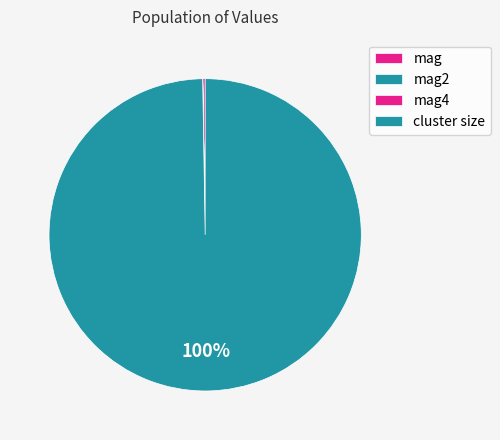

Rank the categories by value from lowest to highest.

mag4, mag2, mag, cluster size